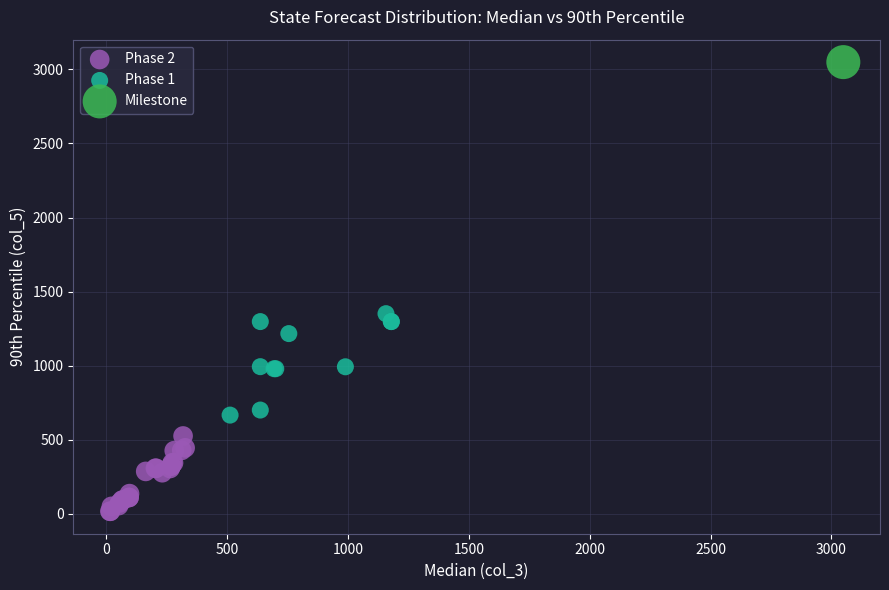

What are all the series names shown in the legend?

Phase 2, Phase 1, Milestone